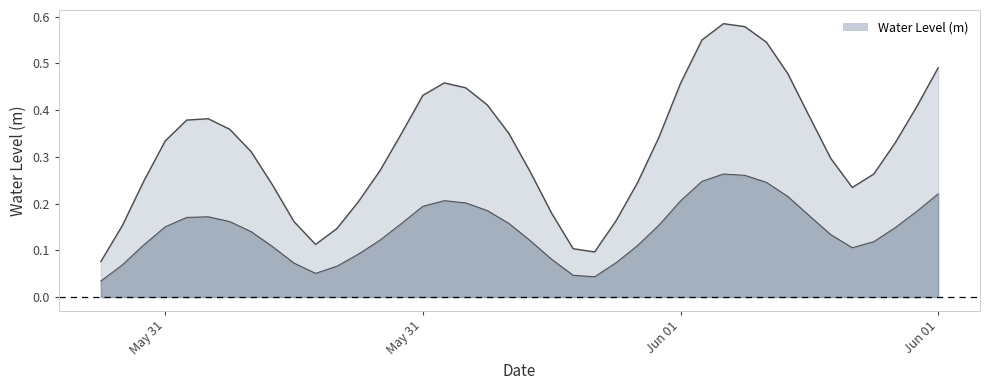

What is the greatest value displayed?

0.6